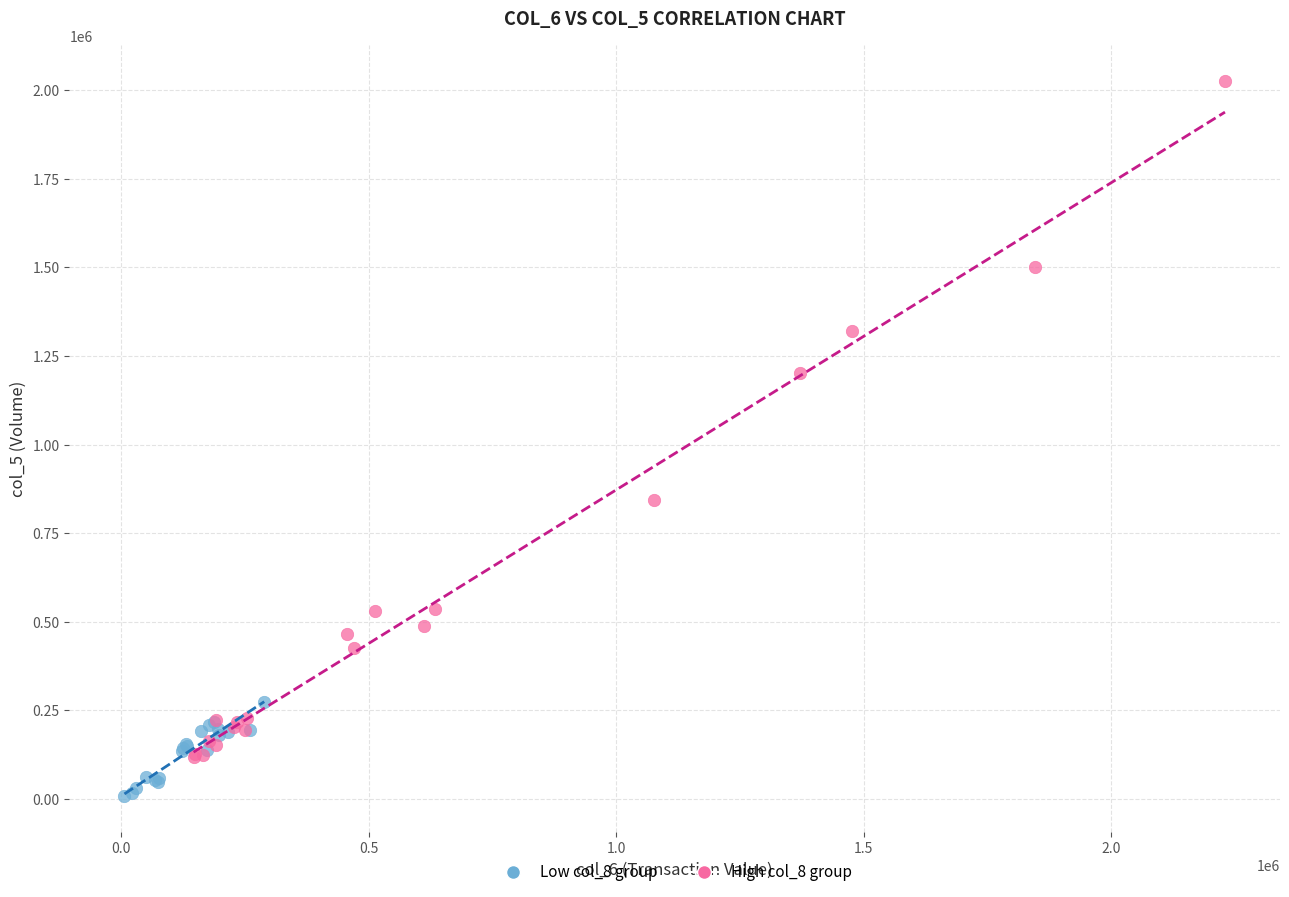

Which series contains the highest Y value?

High col_8 group